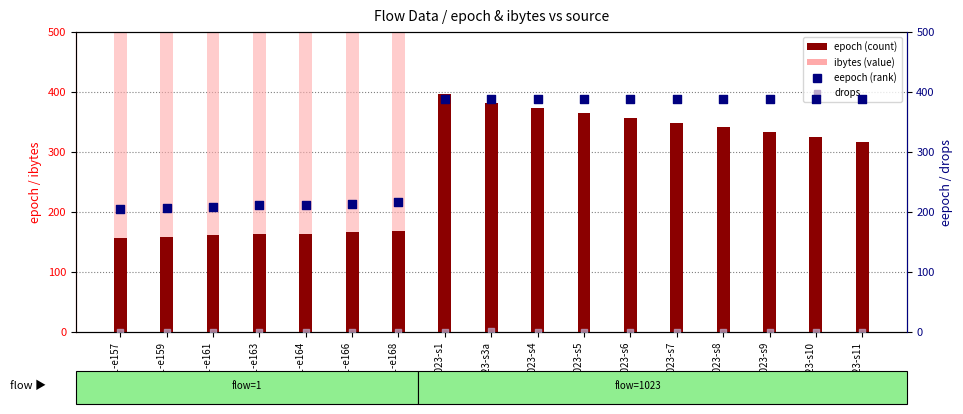

Which series reaches the maximum Y coordinate?

ibytes